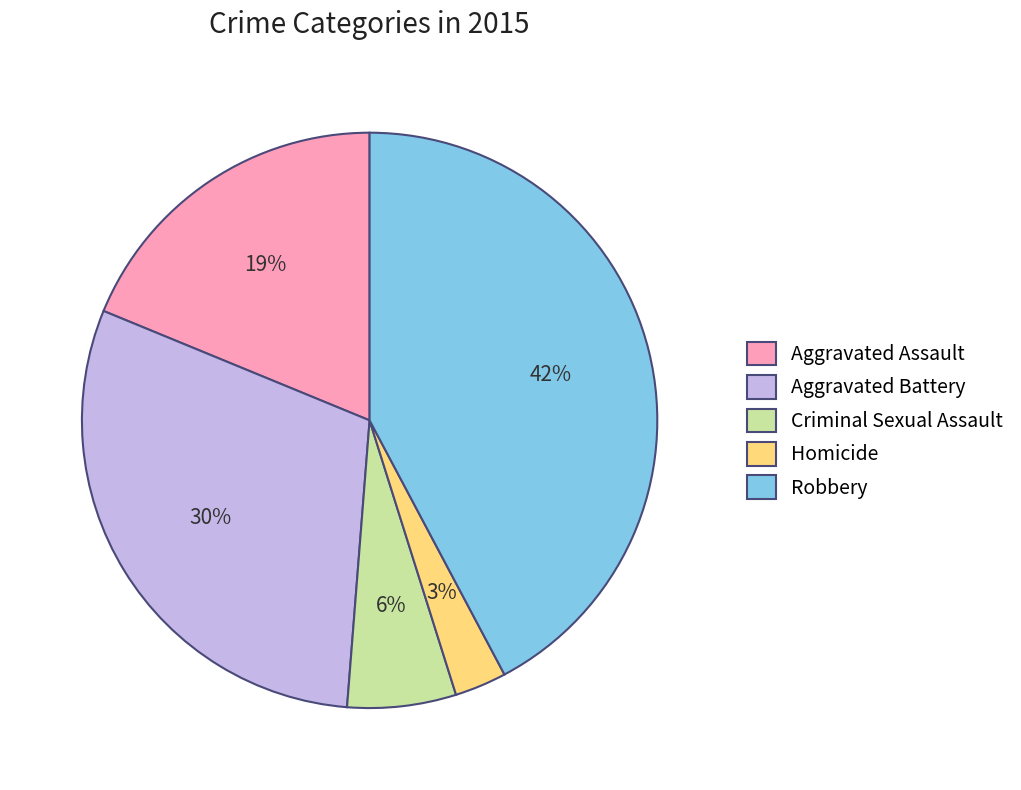

How many slices are in this pie chart?

5